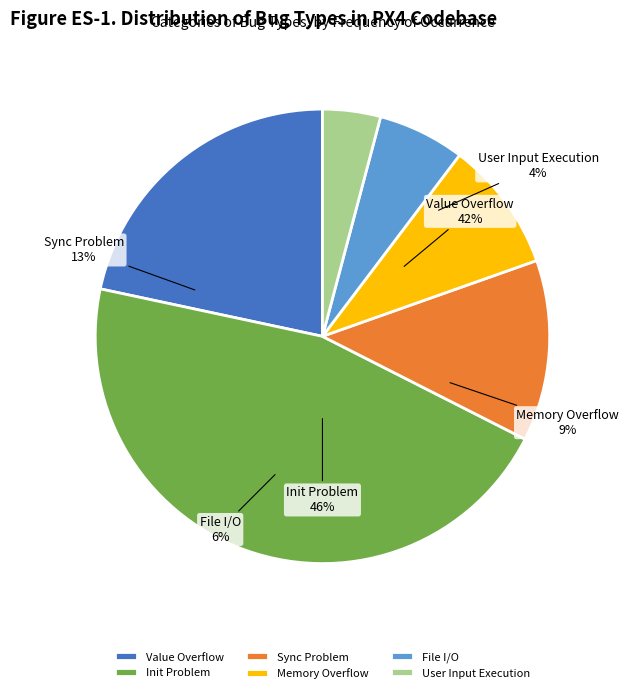

Rank the categories by value from lowest to highest.

User Input Execution, File I/O, Memory Overflow, Sync Problem, Value Overflow, Init Problem